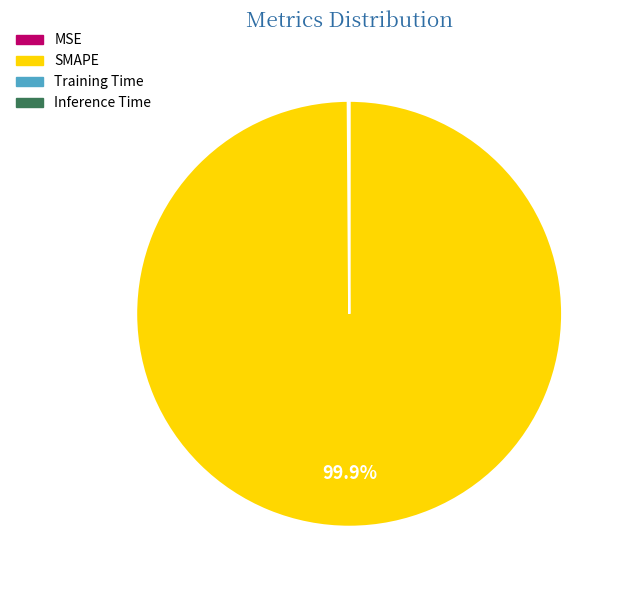

What is the largest slice in the pie chart?

SMAPE